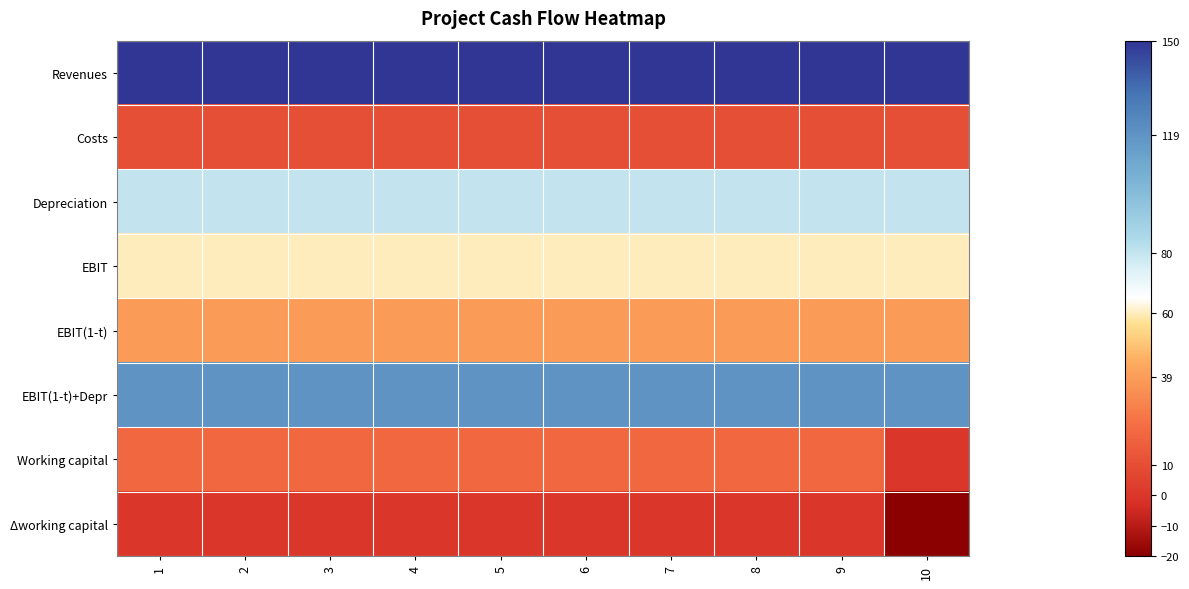

What is the difference between the highest and lowest values at 3?

150